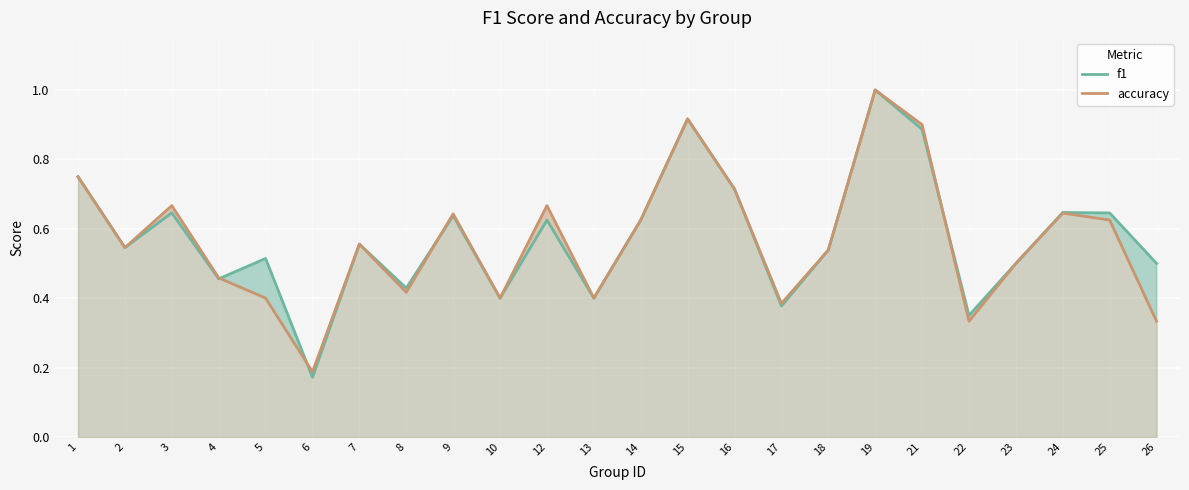

Which series has the largest total across all categories?

f1